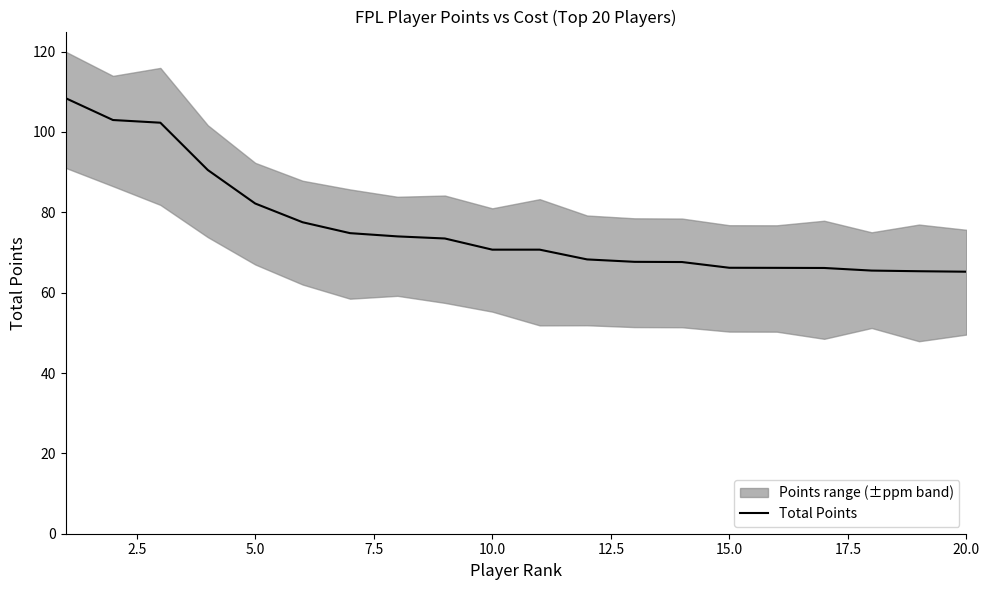

What is the maximum value for Total Points?

108.4